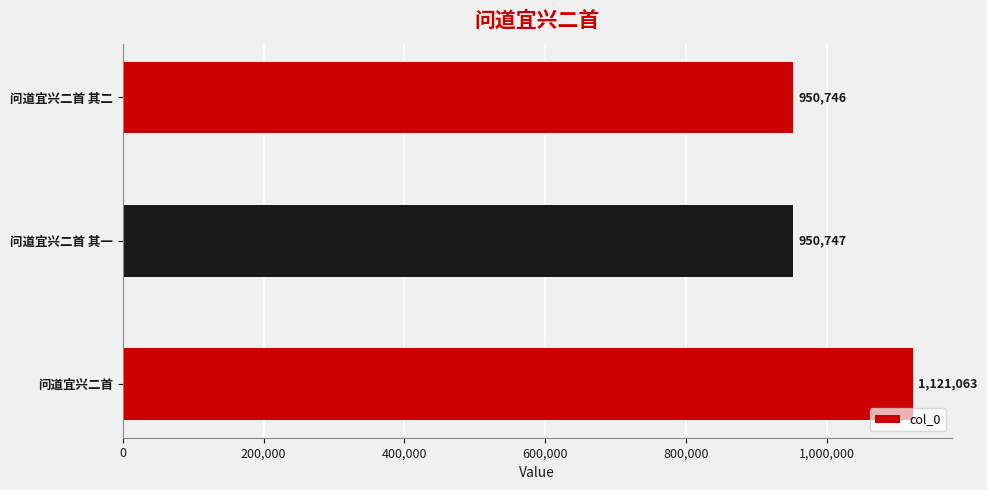

Which category has the lowest value across all series?

问道宜兴二首 其二